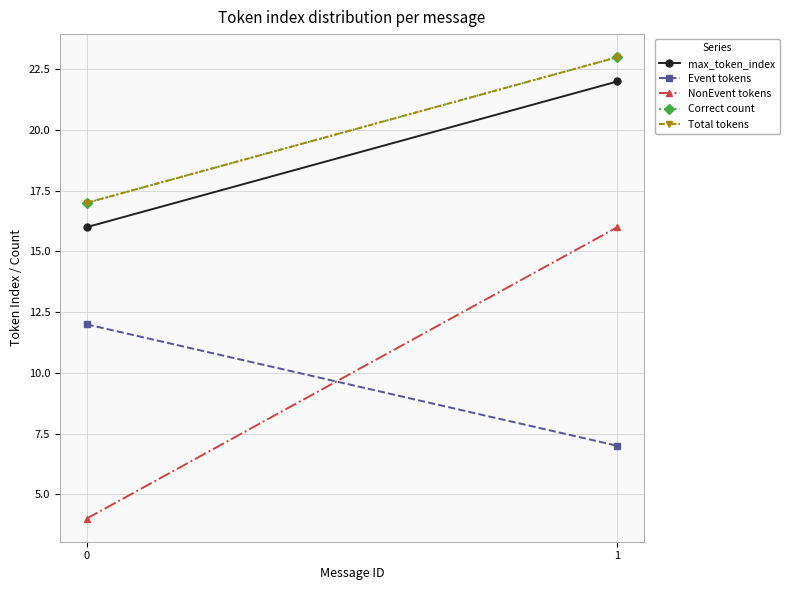

What is the value of the max_token_index point at the 1st from the left?

16